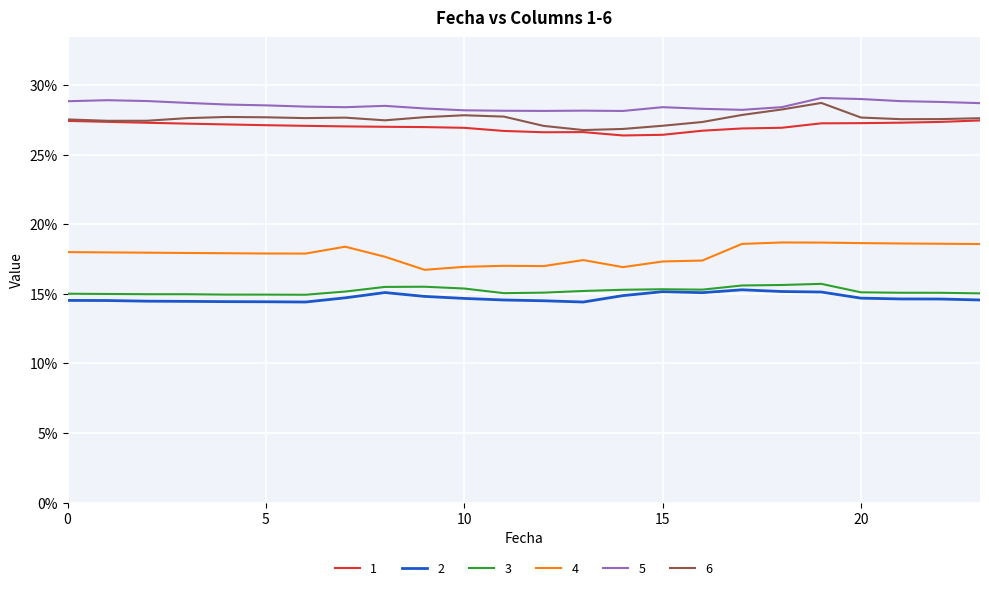

Reading right to left, extract all data points from this chart.

1: 23=0.3	22=0.3	21=0.3	20=0.3	19=0.3	18=0.3	17=0.3	16=0.3	15=0.3	14=0.3	13=0.3	12=0.3	11=0.3	10=0.3	9=0.3	8=0.3	7=0.3	6=0.3	5=0.3	4=0.3	3=0.3	2=0.3	1=0.3	0=0.3
2: 23=0.1	22=0.1	21=0.1	20=0.1	19=0.2	18=0.2	17=0.2	16=0.2	15=0.2	14=0.1	13=0.1	12=0.1	11=0.1	10=0.1	9=0.1	8=0.2	7=0.1	6=0.1	5=0.1	4=0.1	3=0.1	2=0.1	1=0.1	0=0.1
3: 23=0.2	22=0.2	21=0.2	20=0.2	19=0.2	18=0.2	17=0.2	16=0.2	15=0.2	14=0.2	13=0.2	12=0.2	11=0.2	10=0.2	9=0.2	8=0.2	7=0.2	6=0.1	5=0.1	4=0.1	3=0.1	2=0.1	1=0.1	0=0.2
4: 23=0.2	22=0.2	21=0.2	20=0.2	19=0.2	18=0.2	17=0.2	16=0.2	15=0.2	14=0.2	13=0.2	12=0.2	11=0.2	10=0.2	9=0.2	8=0.2	7=0.2	6=0.2	5=0.2	4=0.2	3=0.2	2=0.2	1=0.2	0=0.2
5: 23=0.3	22=0.3	21=0.3	20=0.3	19=0.3	18=0.3	17=0.3	16=0.3	15=0.3	14=0.3	13=0.3	12=0.3	11=0.3	10=0.3	9=0.3	8=0.3	7=0.3	6=0.3	5=0.3	4=0.3	3=0.3	2=0.3	1=0.3	0=0.3
6: 23=0.3	22=0.3	21=0.3	20=0.3	19=0.3	18=0.3	17=0.3	16=0.3	15=0.3	14=0.3	13=0.3	12=0.3	11=0.3	10=0.3	9=0.3	8=0.3	7=0.3	6=0.3	5=0.3	4=0.3	3=0.3	2=0.3	1=0.3	0=0.3